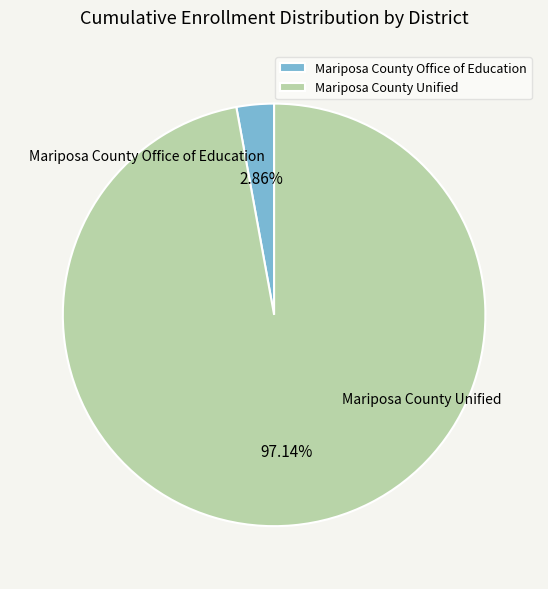

What percentage do Mariposa County Unified and Mariposa County Office of Education together represent?

100.0%